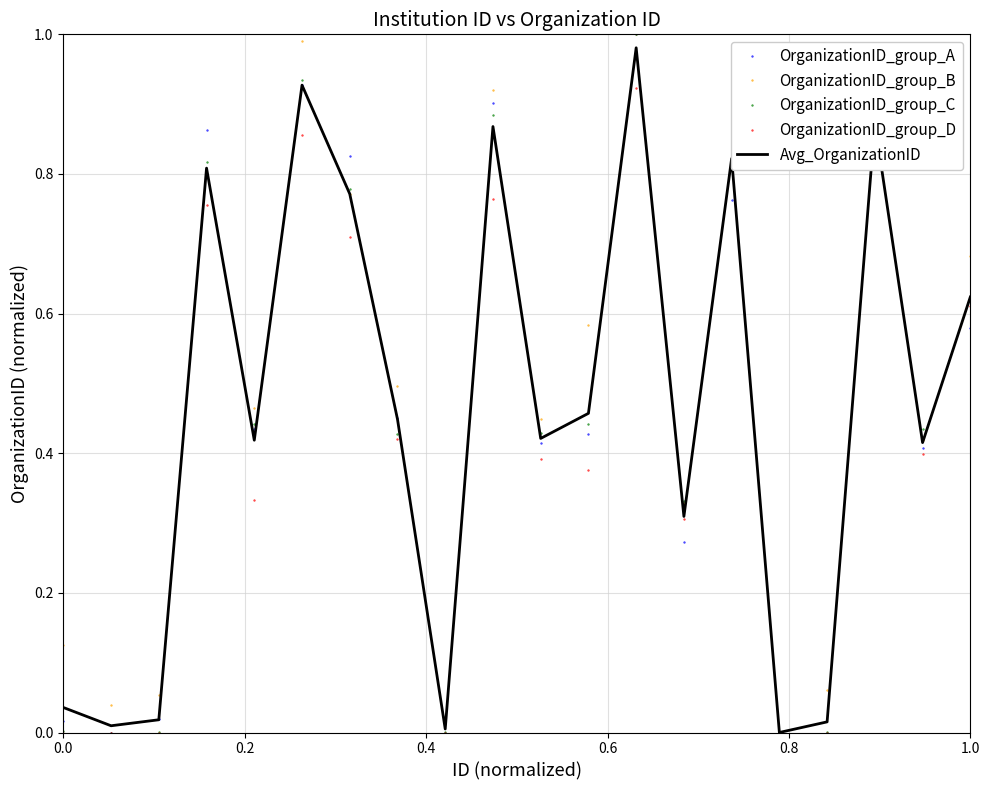

What are all the series names shown in the legend?

OrganizationID_group_A, OrganizationID_group_B, OrganizationID_group_C, OrganizationID_group_D, Avg_OrganizationID